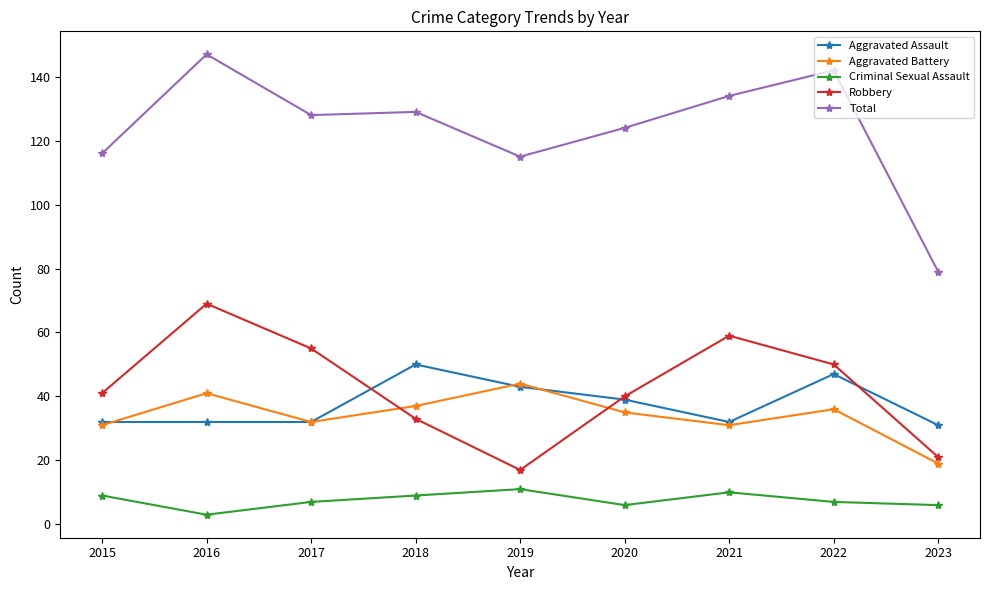

Reading right to left, what are all the values shown in this chart?

Aggravated Assault: 31	47	32	39	43	50	32	32	32
Aggravated Battery: 19	36	31	35	44	37	32	41	31
Criminal Sexual Assault: 6	7	10	6	11	9	7	3	9
Robbery: 21	50	59	40	17	33	55	69	41
Total: 79	142	134	124	115	129	128	147	116